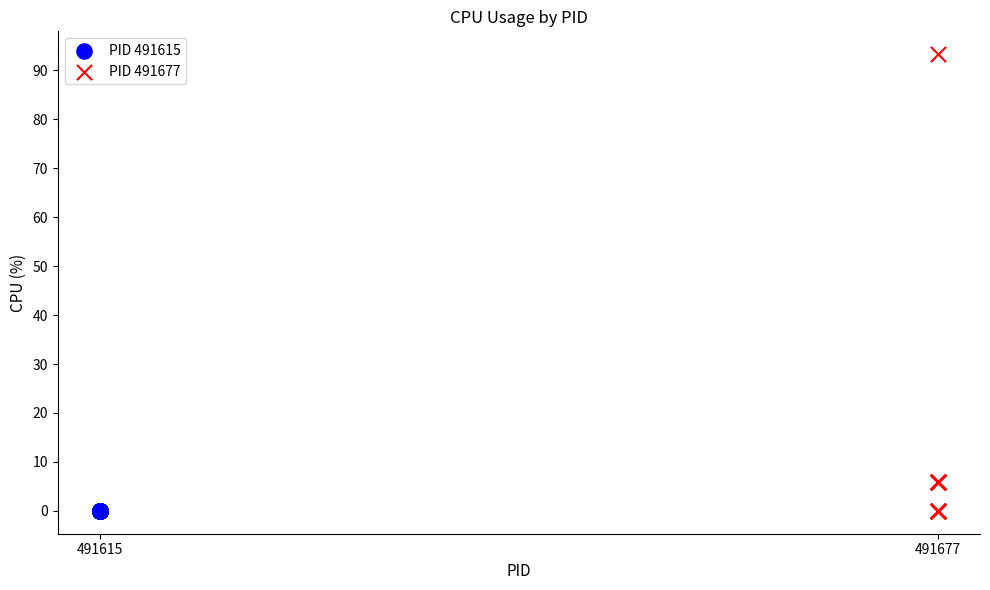

Which series reaches the maximum Y coordinate?

PID 491677